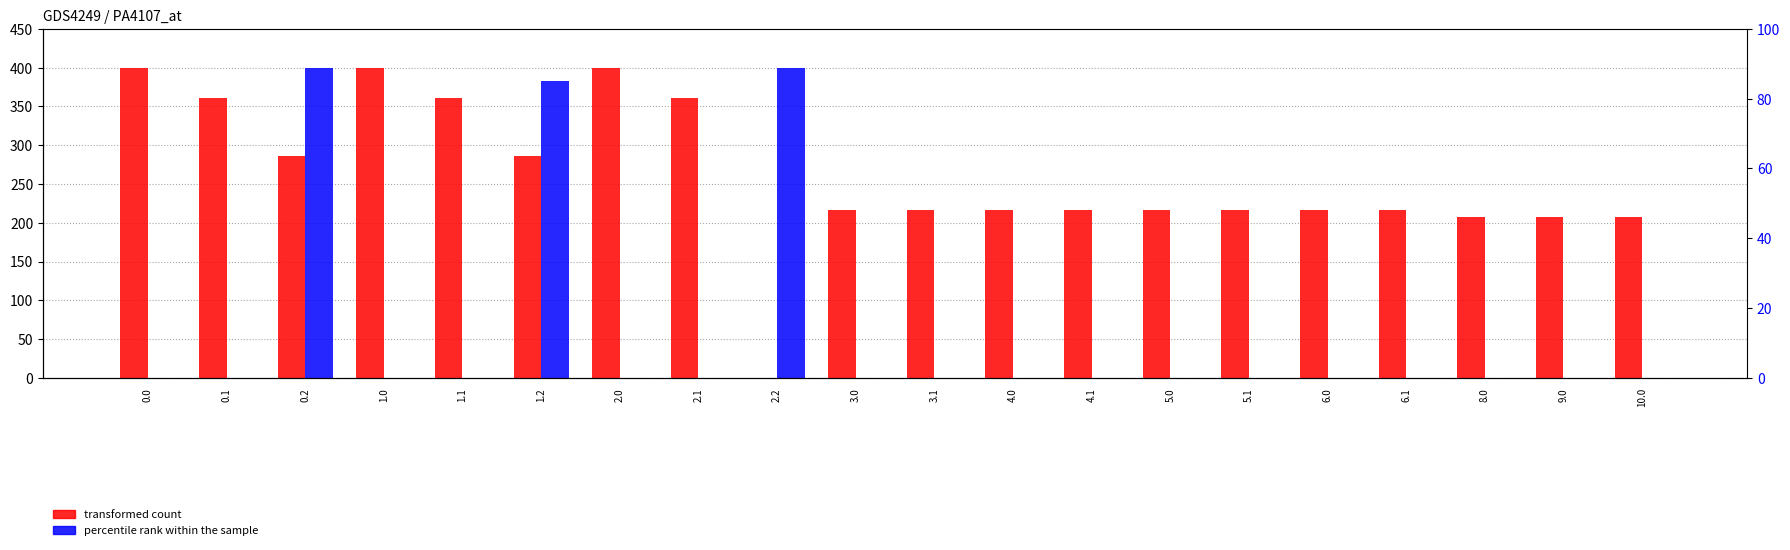

True or false: transformed count has a value of 329.2 at 6.0.

False